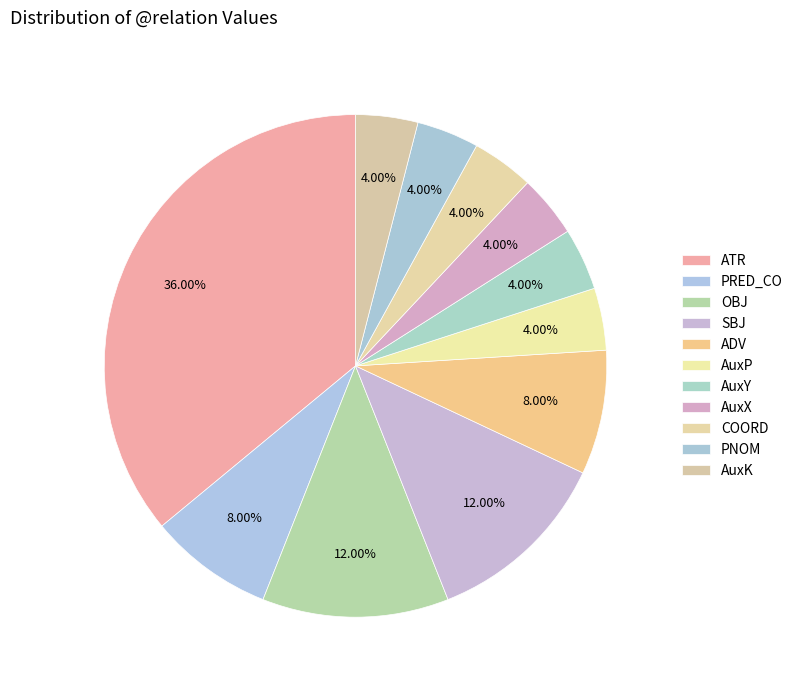

Count the number of slices in the pie.

11